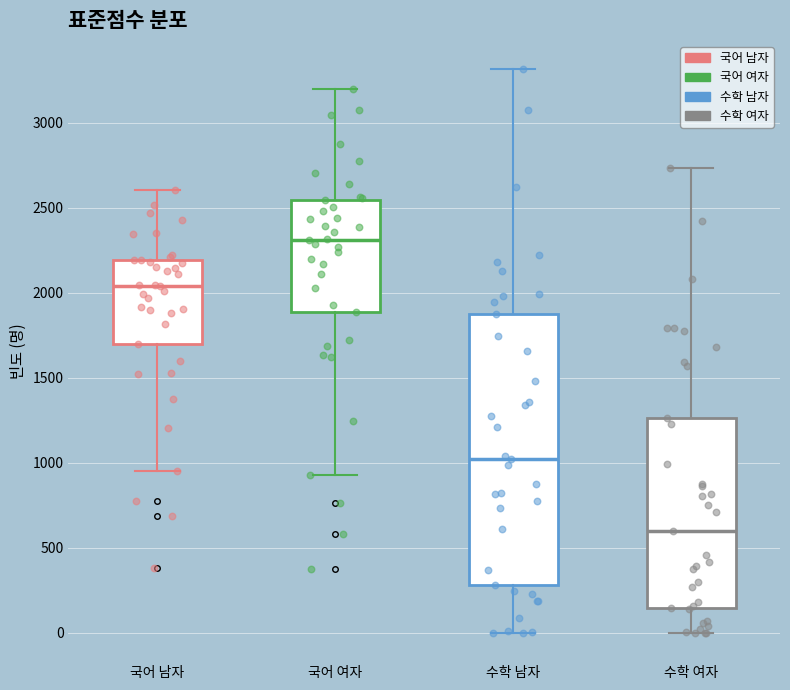

Which box is the tallest, from its lower edge to its upper edge?

수학 남자